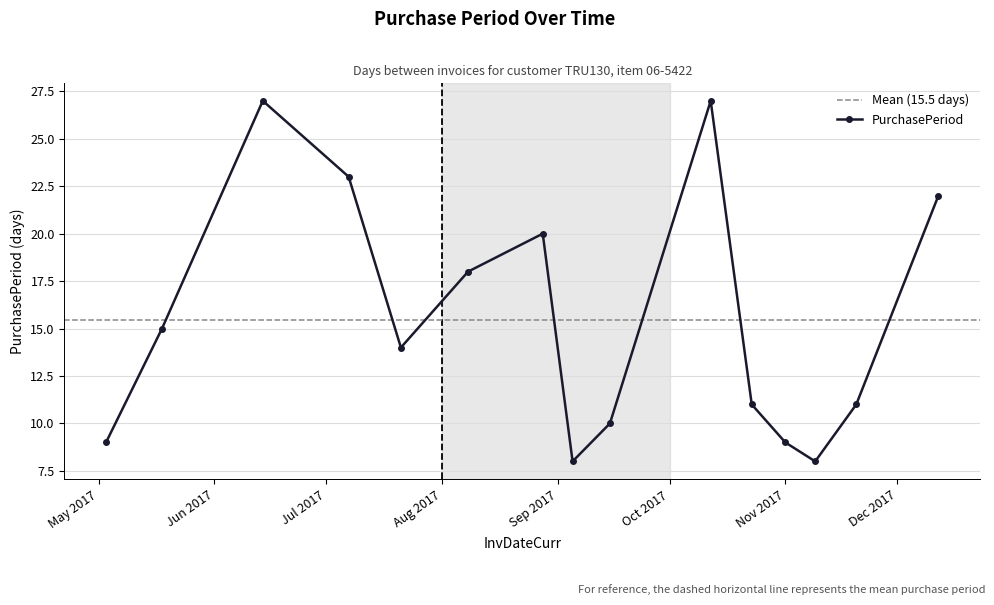

What is the value of the PurchasePeriod point at the 6th from the left?

18